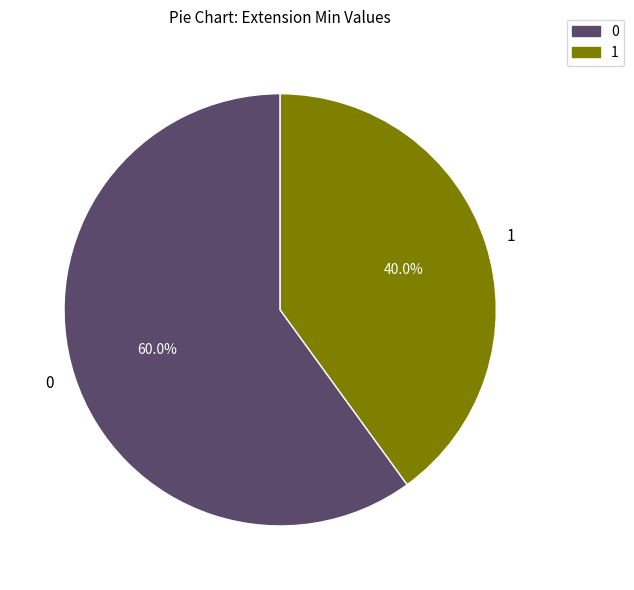

Rank the categories by value from lowest to highest.

1, 0